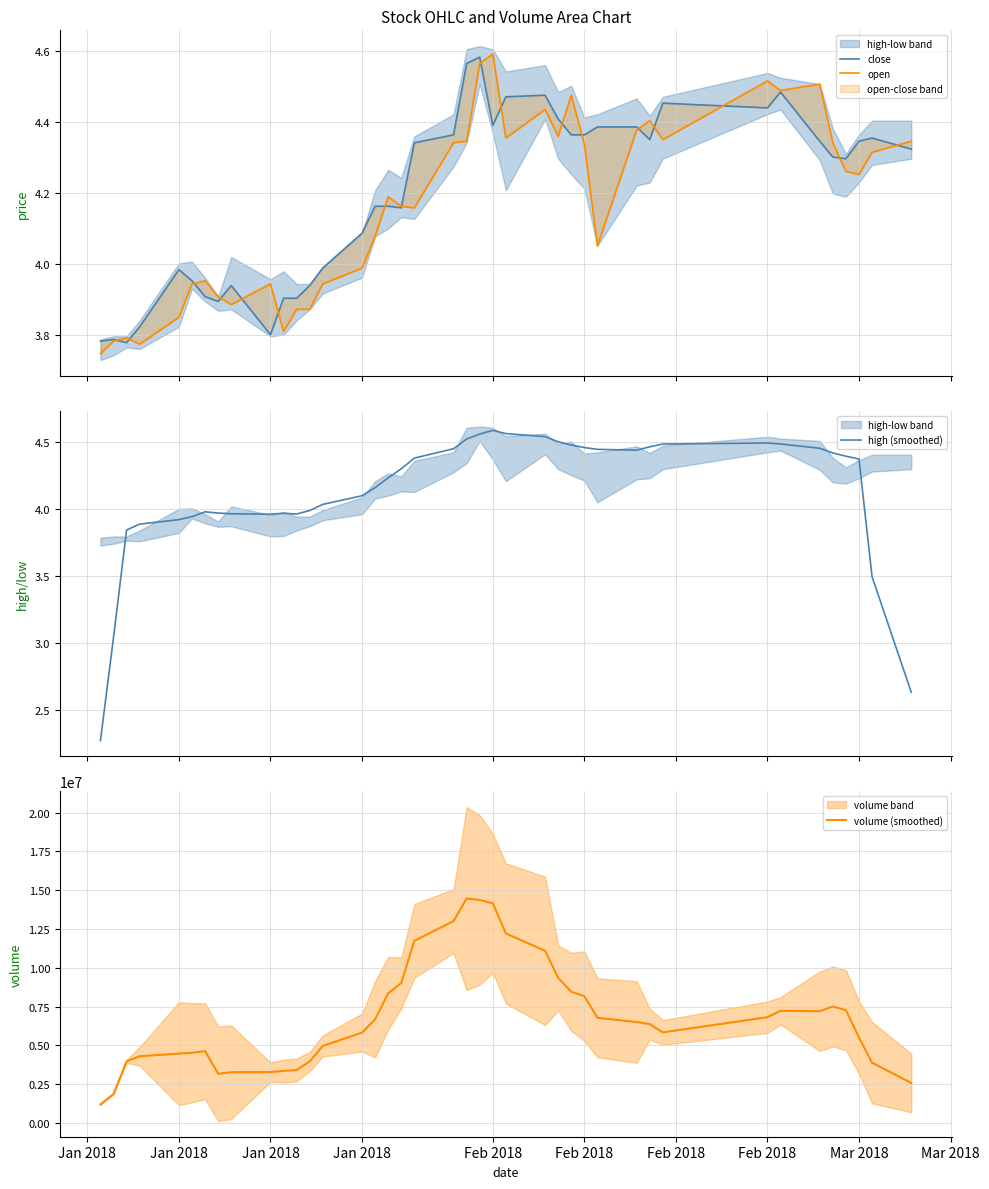

Which series has the largest range (max minus min)?

volume (smoothed)